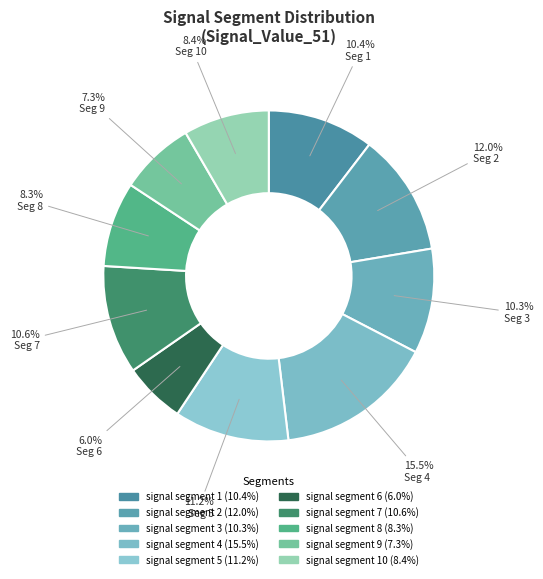

Which slice is the smallest?

signal segment 6